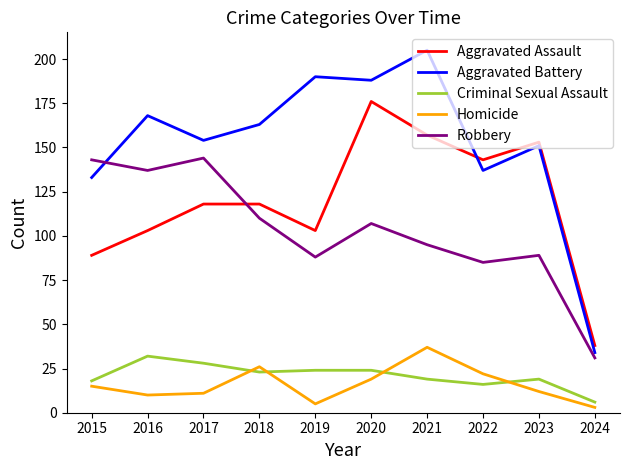

What is the difference between the highest and lowest values at 2018?

140